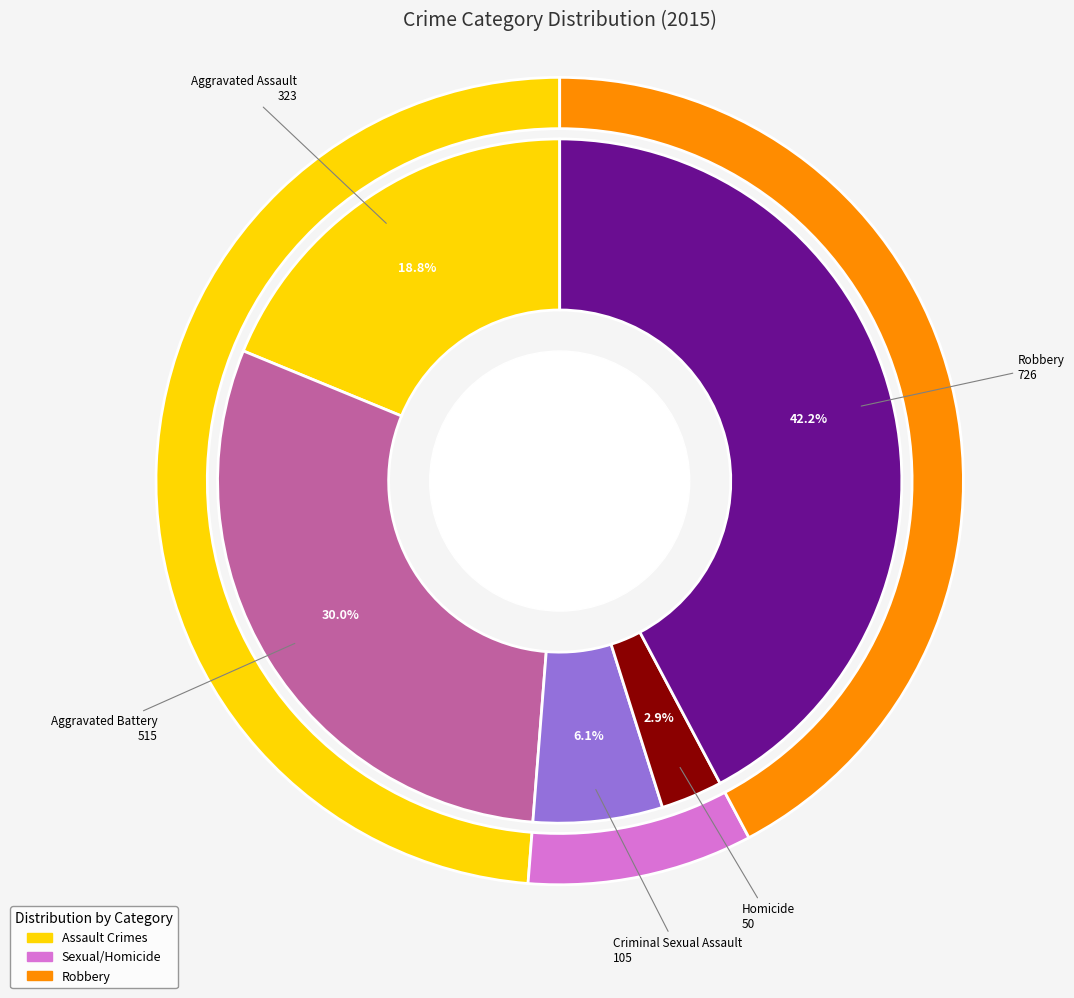

What percentage is the Aggravated Assault slice, to the nearest percent?

19%